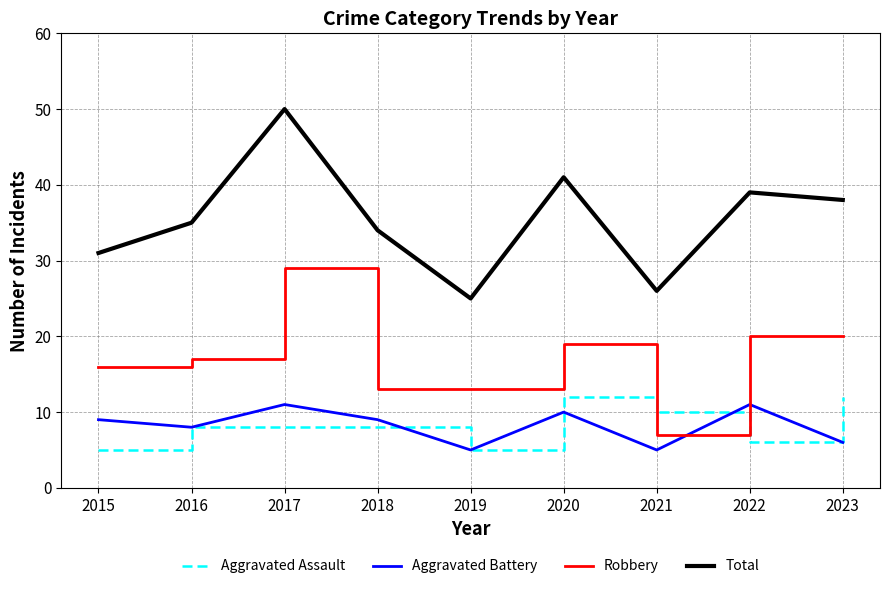

Rank the series by their maximum value, from lowest to highest.

Aggravated Battery, Aggravated Assault, Robbery, Total